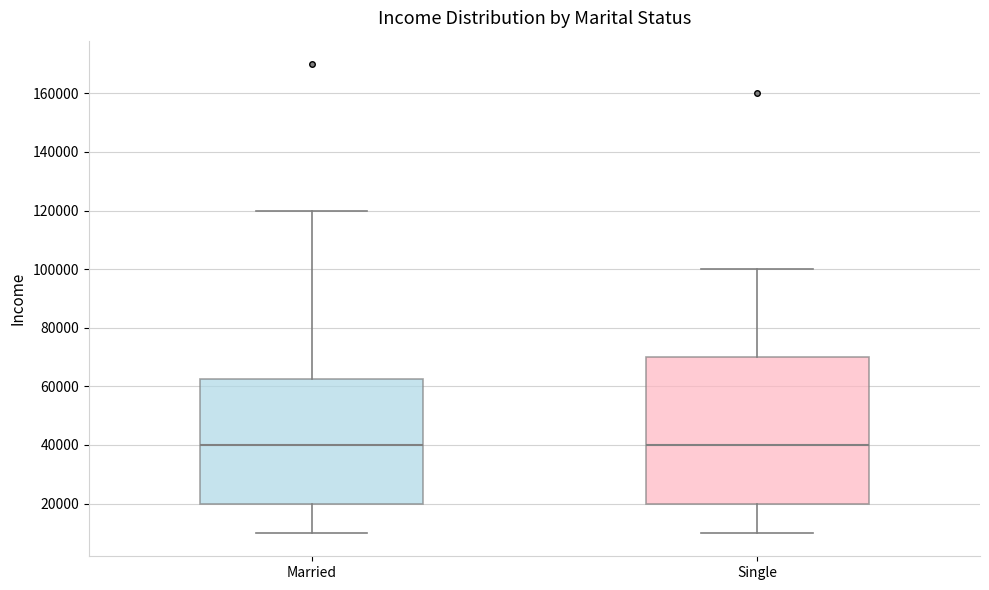

Where does the median line of the box for Married sit on the y-axis? The values are not printed on the chart, so give them approximately, as read against the axis.

40000